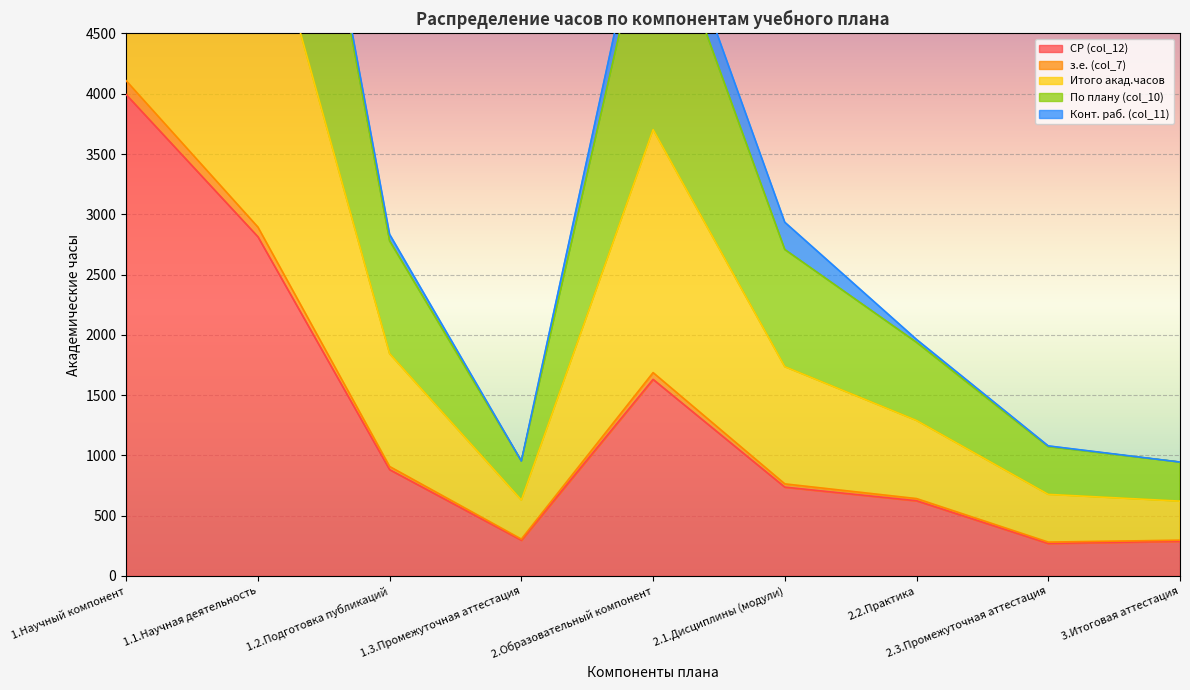

The з.е. (col_7) series shows 3751 at 1.Научный компонент. True or false?

False